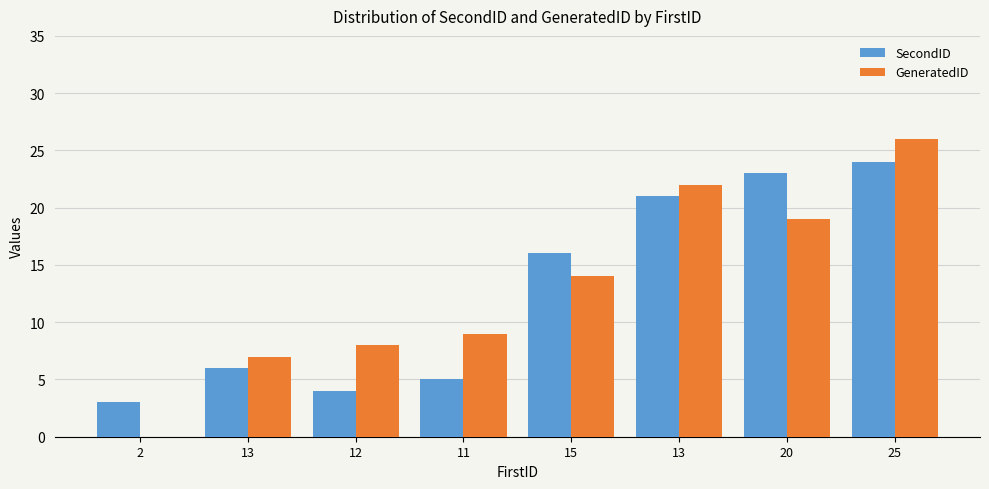

Is the value of GeneratedID at 20 greater than the value of SecondID at 11?

Yes